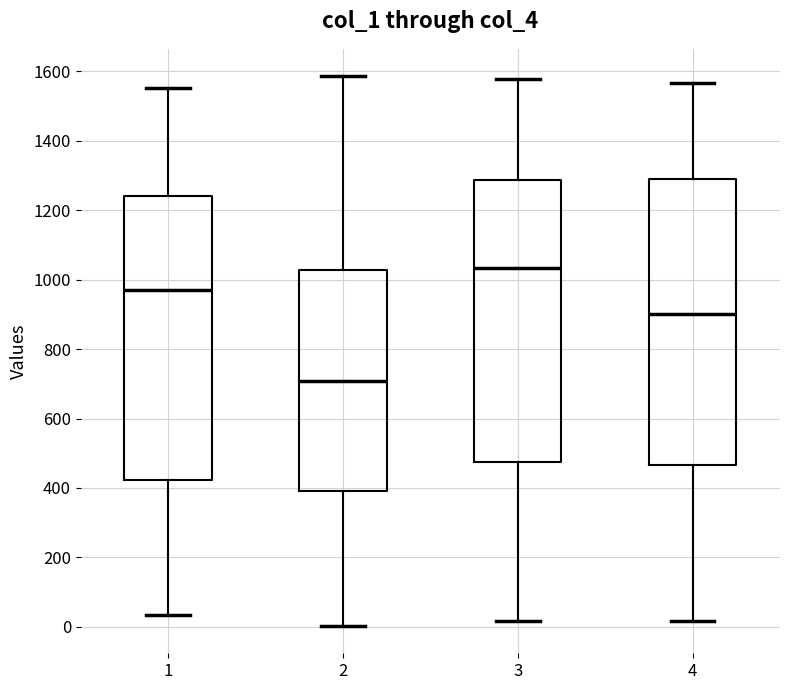

Which box has the lowest median line?

2